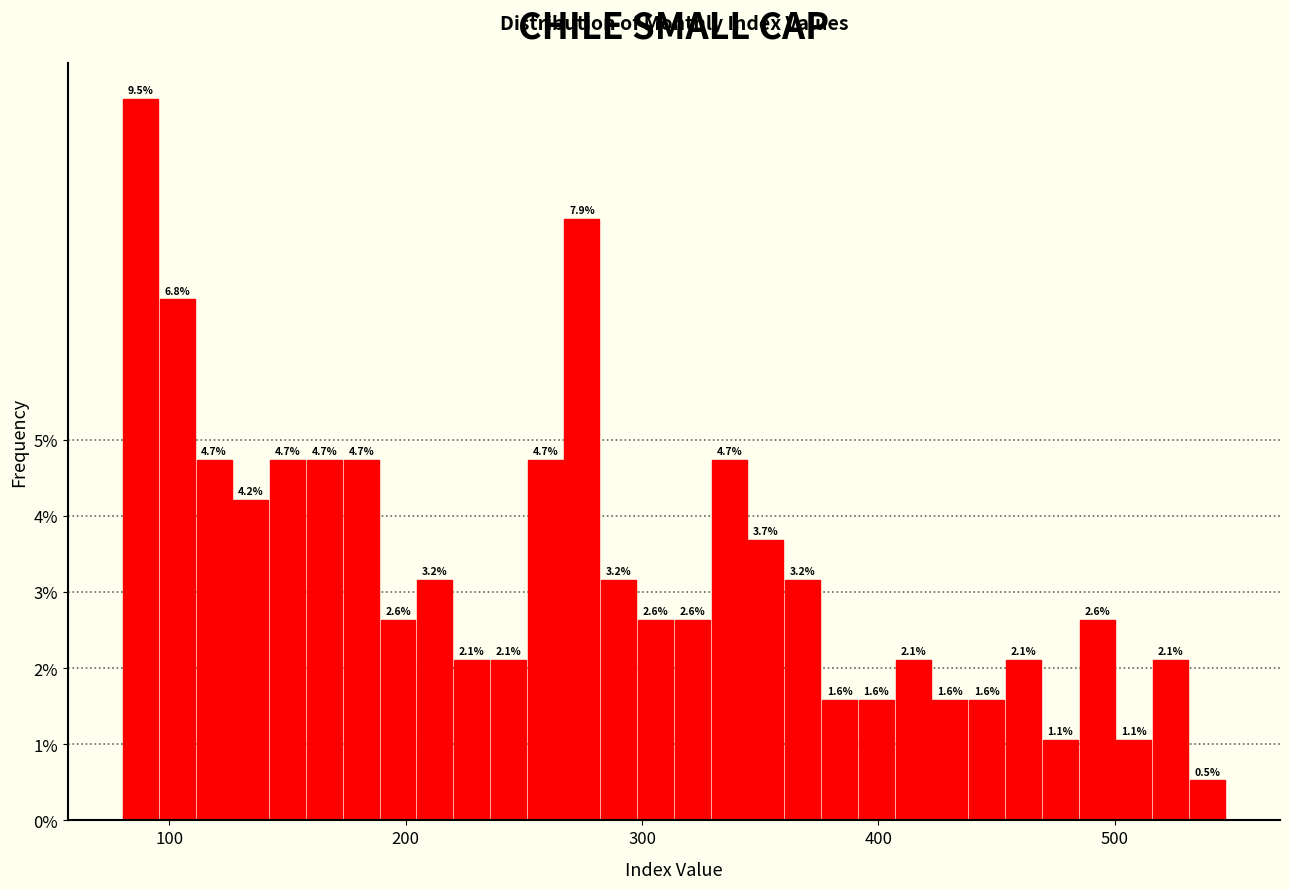

Read against the x-axis, roughly where is the centre of the tallest bar?

90